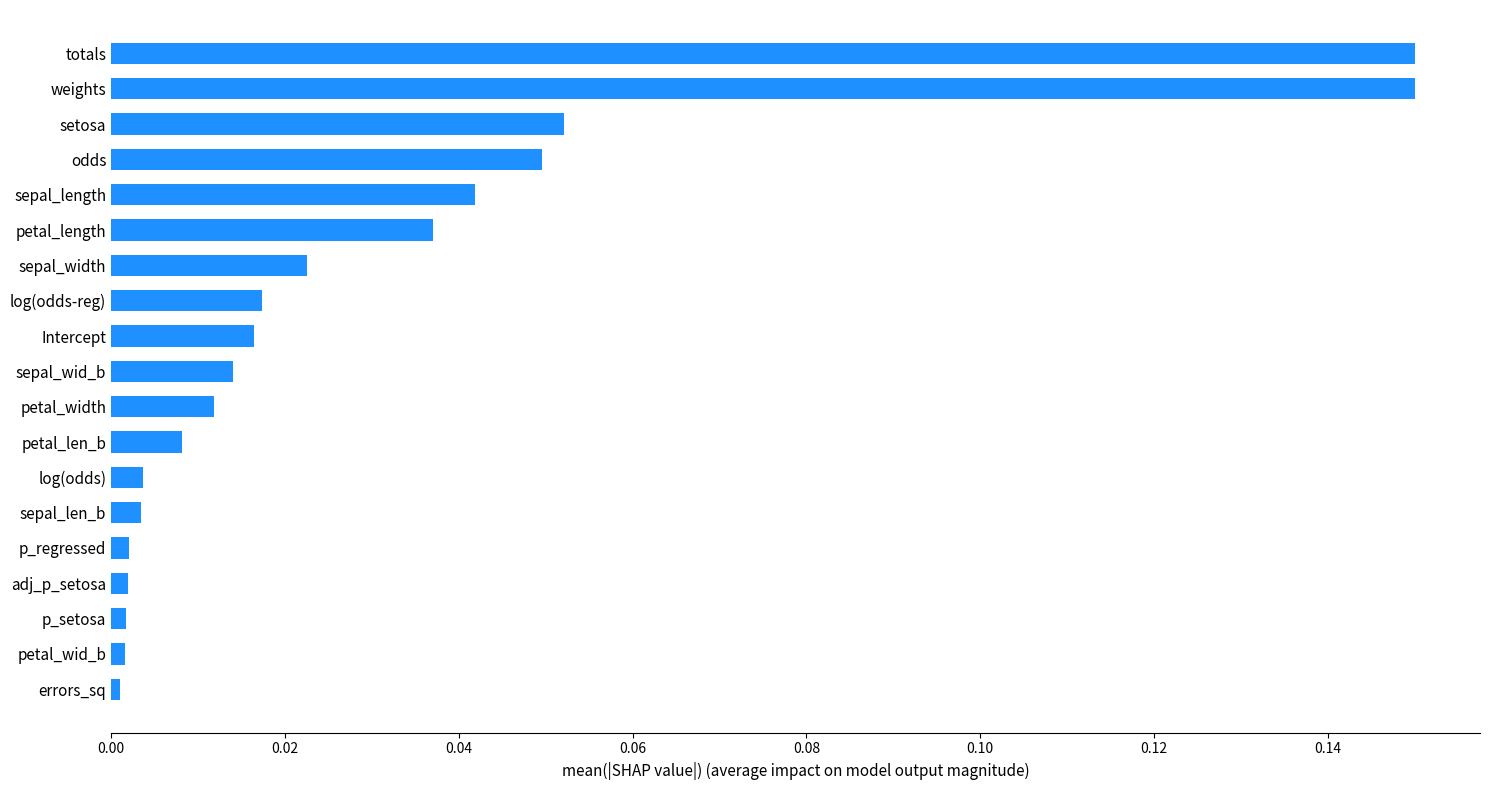

Is it true that the value at sepal_wid_b is 0.0?

True